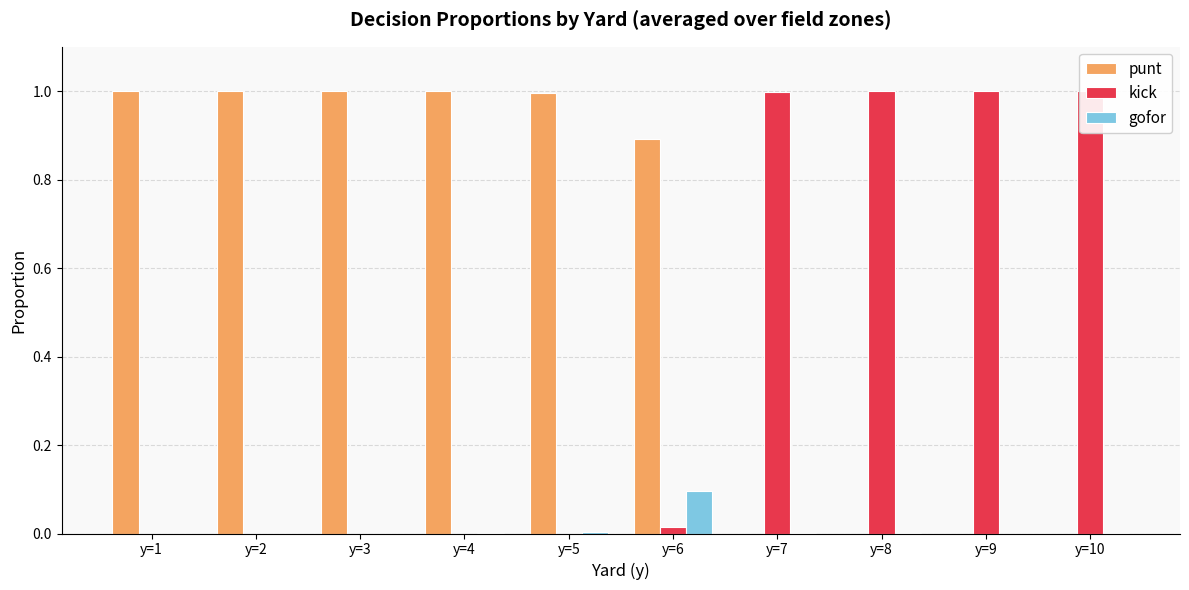

True or false: gofor has a value of 0.0 at y=9.

True